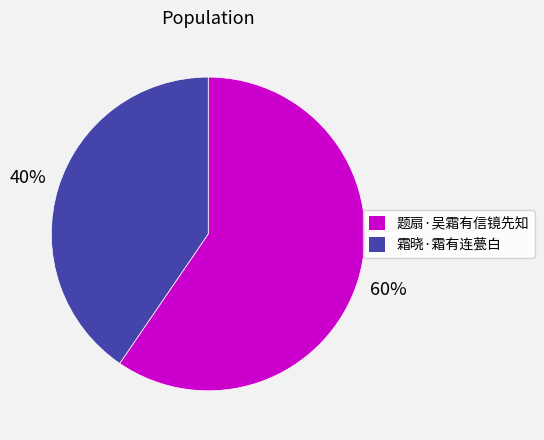

How many slices are in this pie chart?

2